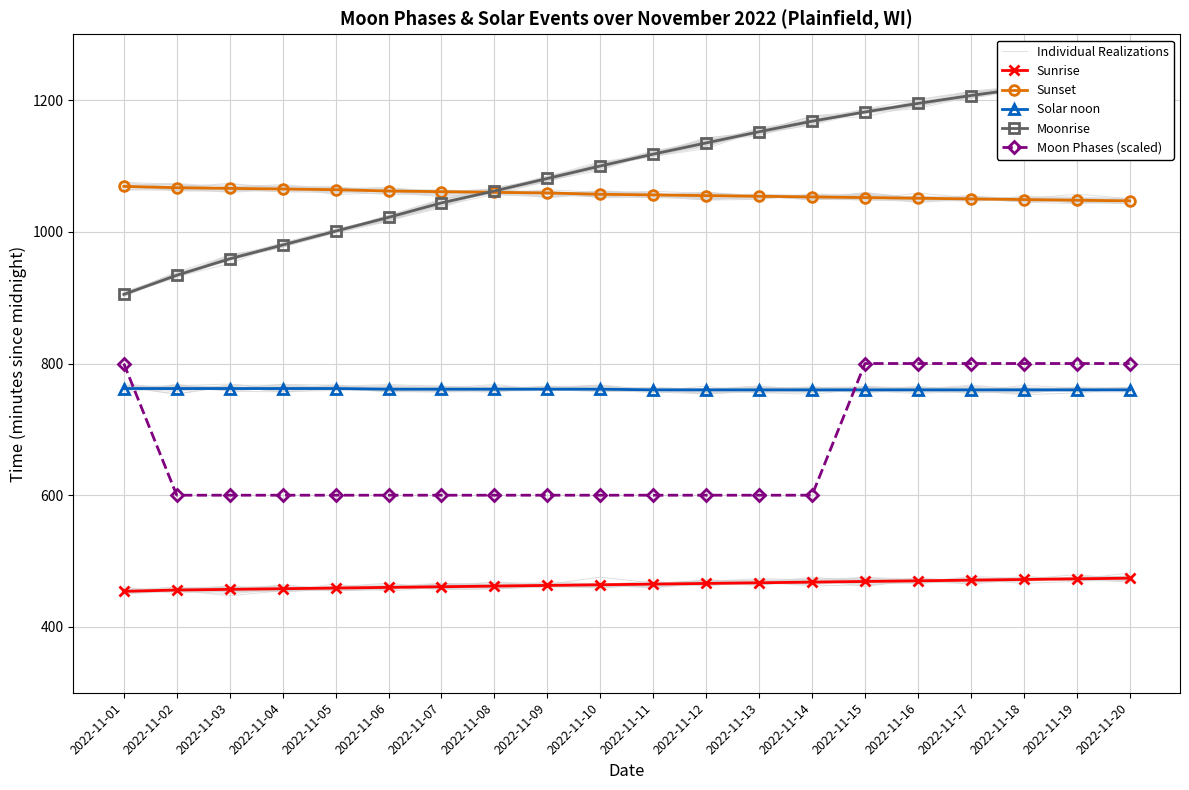

Reading left to right, list all the values displayed in this chart.

Individual Realizations: 455.5	455.6	458.9	462.6	458.3	459.3	465.7	464.3	461.6	465.6	463.6	464.6	467.7	462.3	463.8	468.3	468.0	472.9	470.3	469.8
Sunrise: 454.0	456.0	457.0	458.0	459.0	460.0	461.0	462.0	463.0	464.0	465.0	466.0	467.0	468.0	469.0	470.0	471.0	472.0	473.0	474.0
Sunset: 1069.0	1067.0	1066.0	1065.0	1064.0	1062.0	1061.0	1060.0	1059.0	1057.0	1056.0	1055.0	1054.0	1053.0	1052.0	1051.0	1050.0	1049.0	1048.0	1047.0
Solar noon: 762.0	762.0	762.0	762.0	762.0	761.0	761.0	761.0	761.0	761.0	760.0	760.0	760.0	760.0	760.0	760.0	760.0	760.0	760.0	760.0
Moonrise: 905.0	934.0	959.0	980.0	1001.0	1022.0	1044.0	1062.0	1081.0	1100.0	1118.0	1135.0	1152.0	1168.0	1182.0	1195.0	1207.0	1218.0	1228.0	1237.0
Moon Phases (scaled): 800.0	600.0	600.0	600.0	600.0	600.0	600.0	600.0	600.0	600.0	600.0	600.0	600.0	600.0	800.0	800.0	800.0	800.0	800.0	800.0